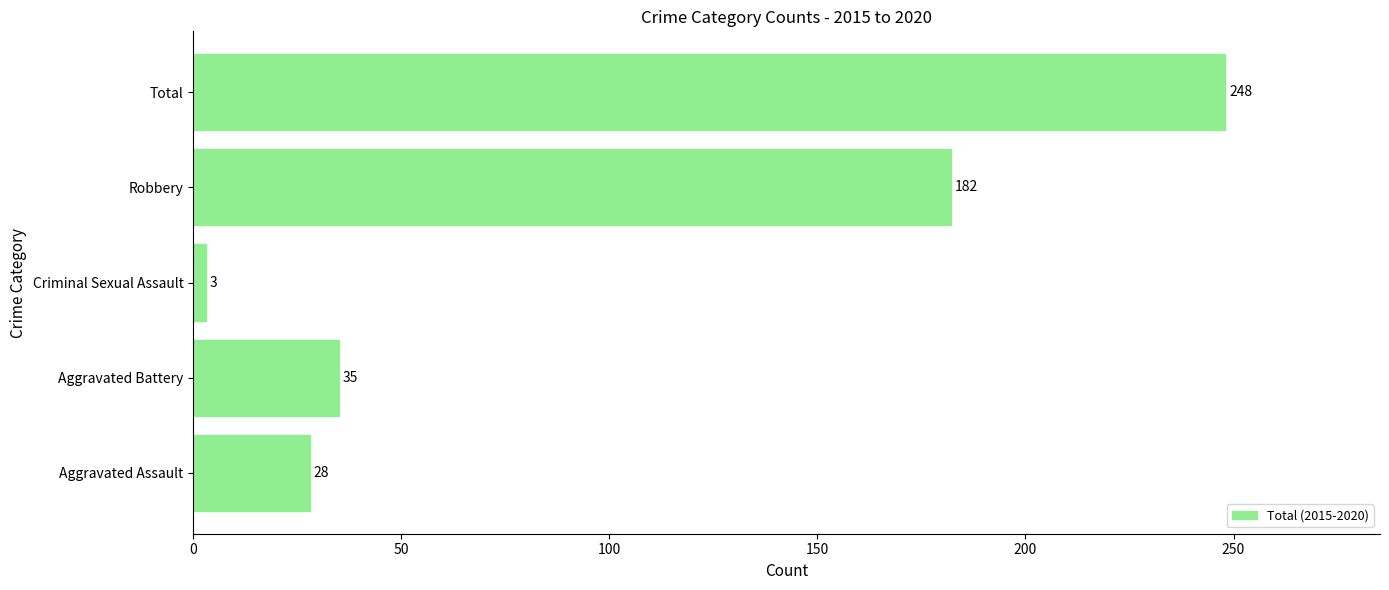

Between Robbery and Aggravated Battery, which is larger?

Robbery